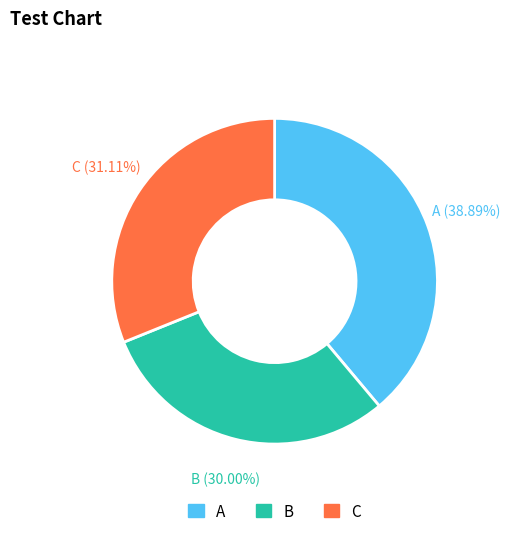

Which slice is the smallest?

B